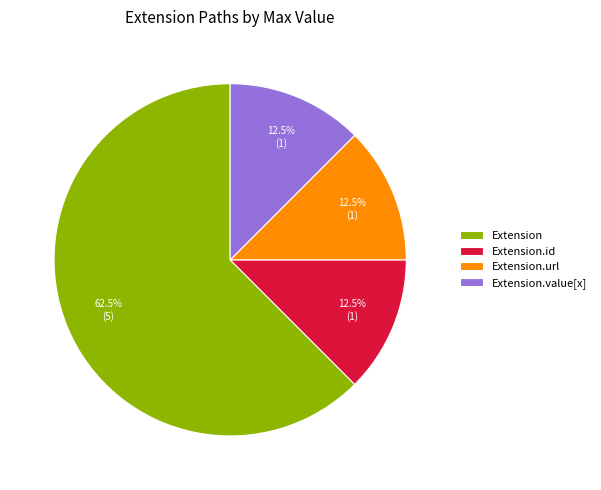

Is there any slice that represents more than half of the pie?

Yes